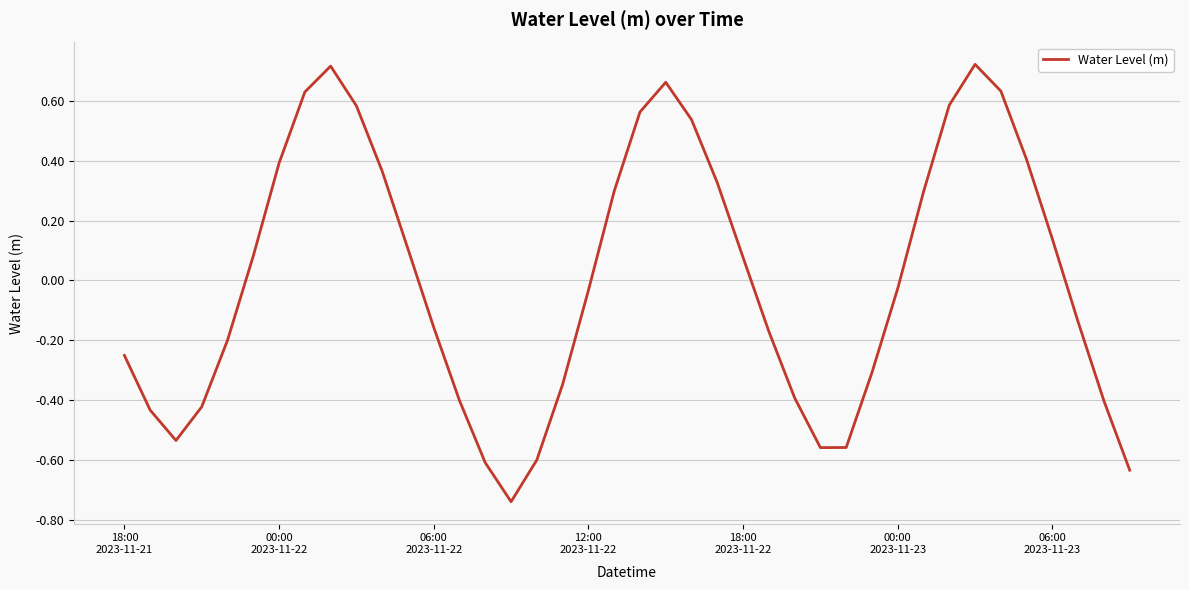

What is the difference between the maximum and minimum values?

1.5